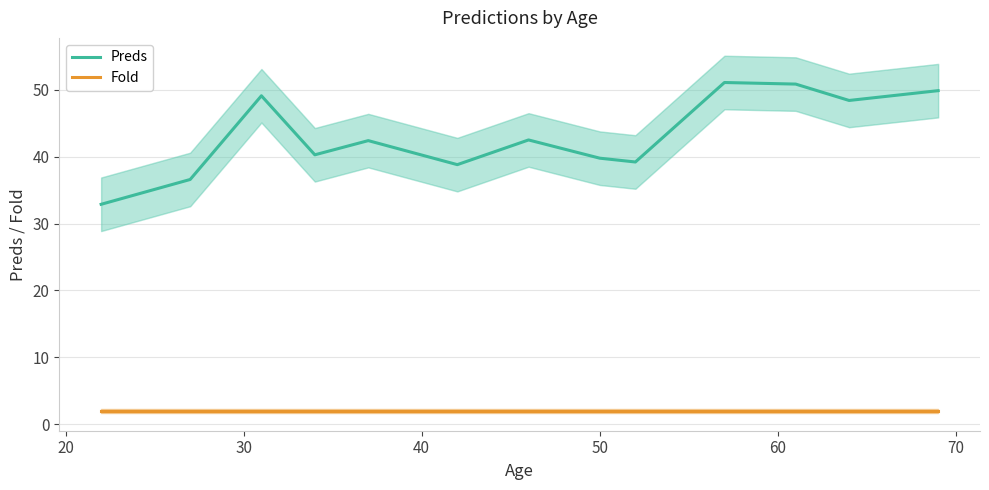

List the series in order of their peak value, highest first.

Preds, Fold